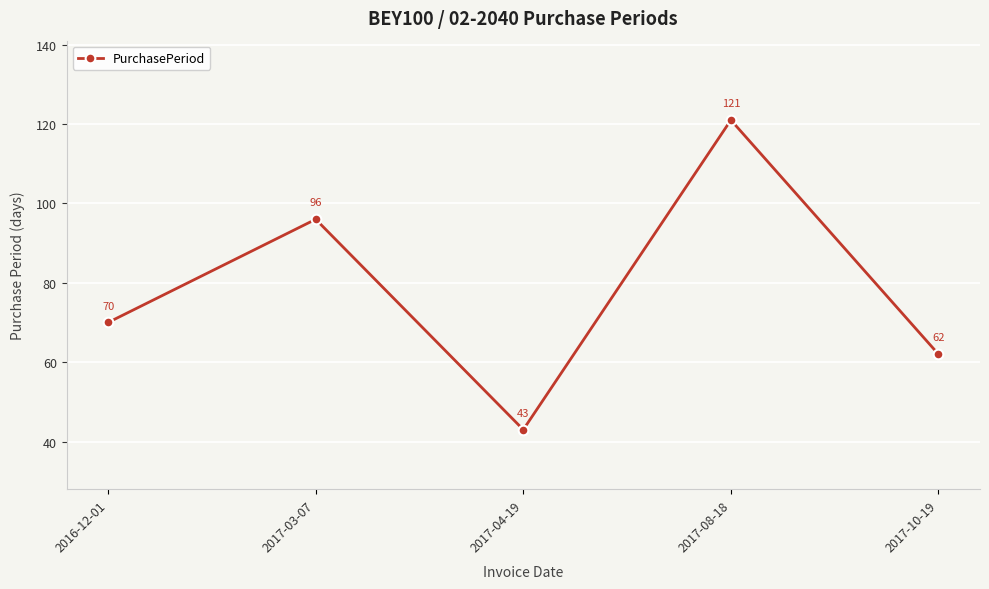

Count the number of data series in this chart.

1